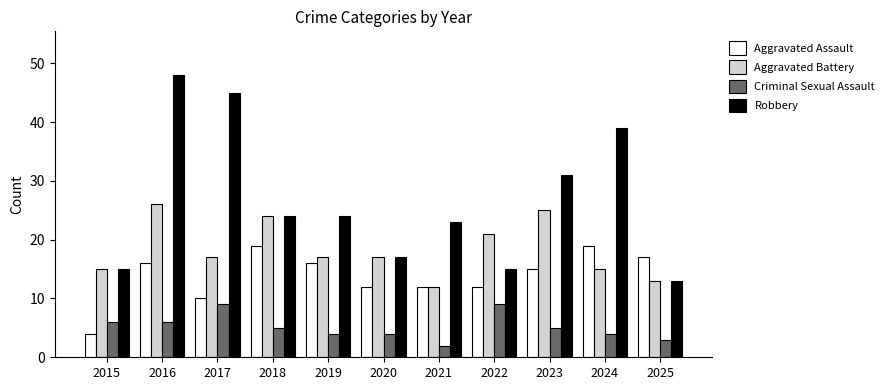

Which series has the largest range (max minus min)?

Robbery